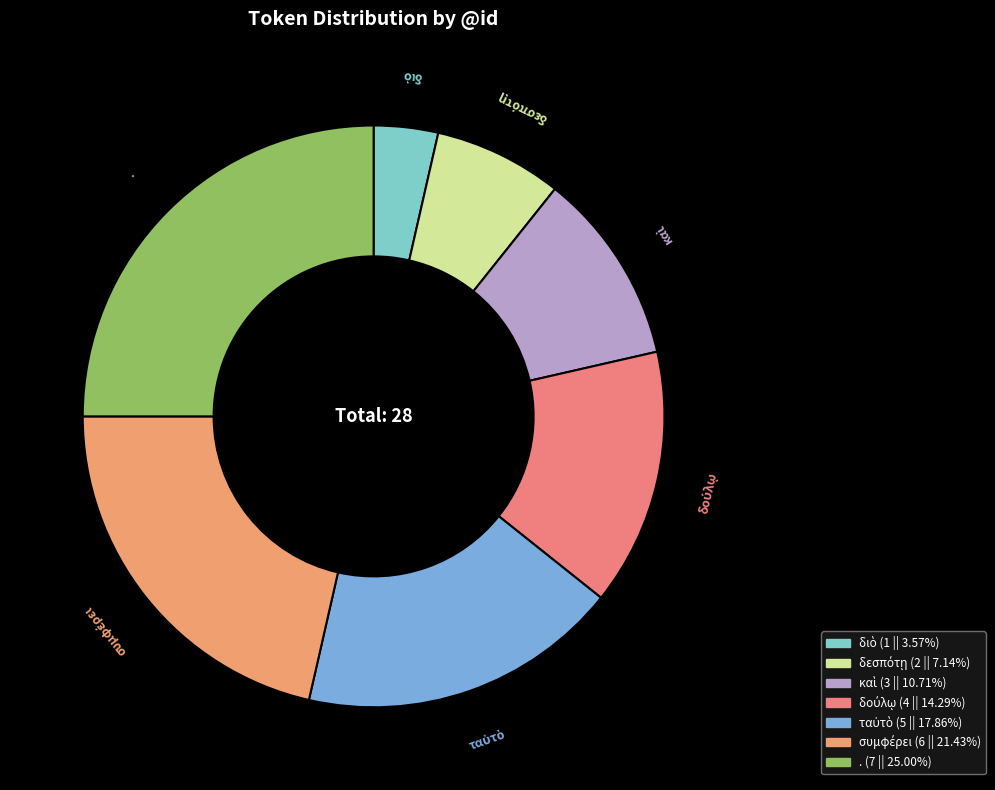

How many slices are in this pie chart?

7